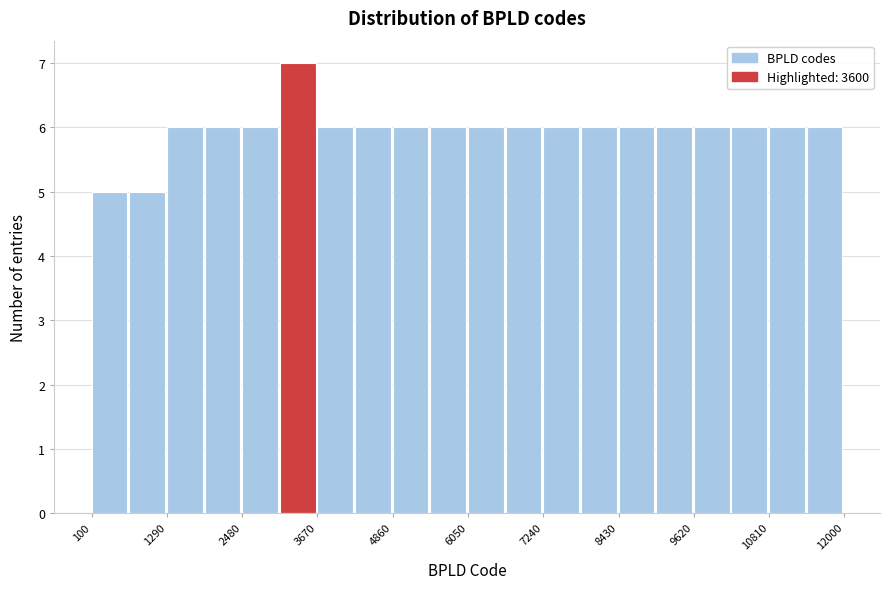

Read against the x-axis, roughly where is the centre of the tallest bar?

3400